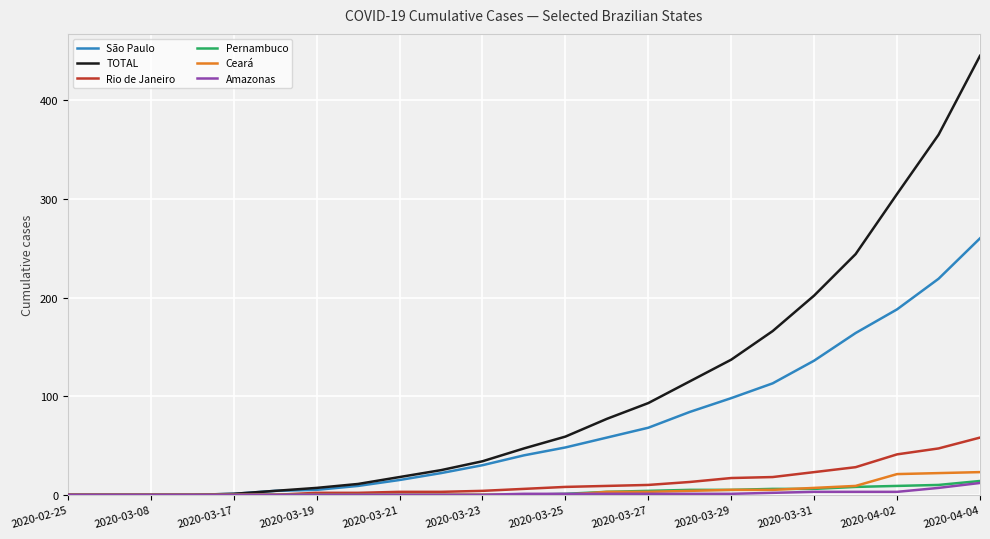

Count the number of data series in this chart.

6